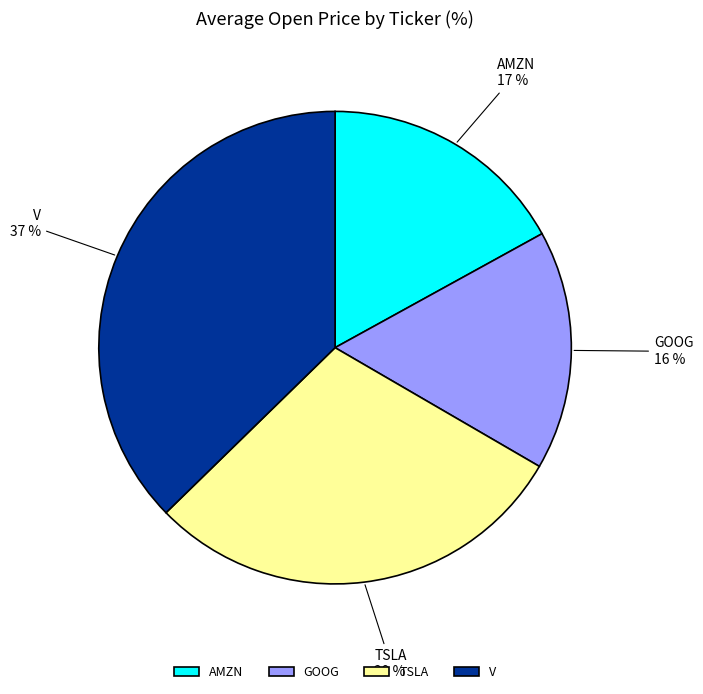

To the nearest percent, what portion does GOOG represent?

16%